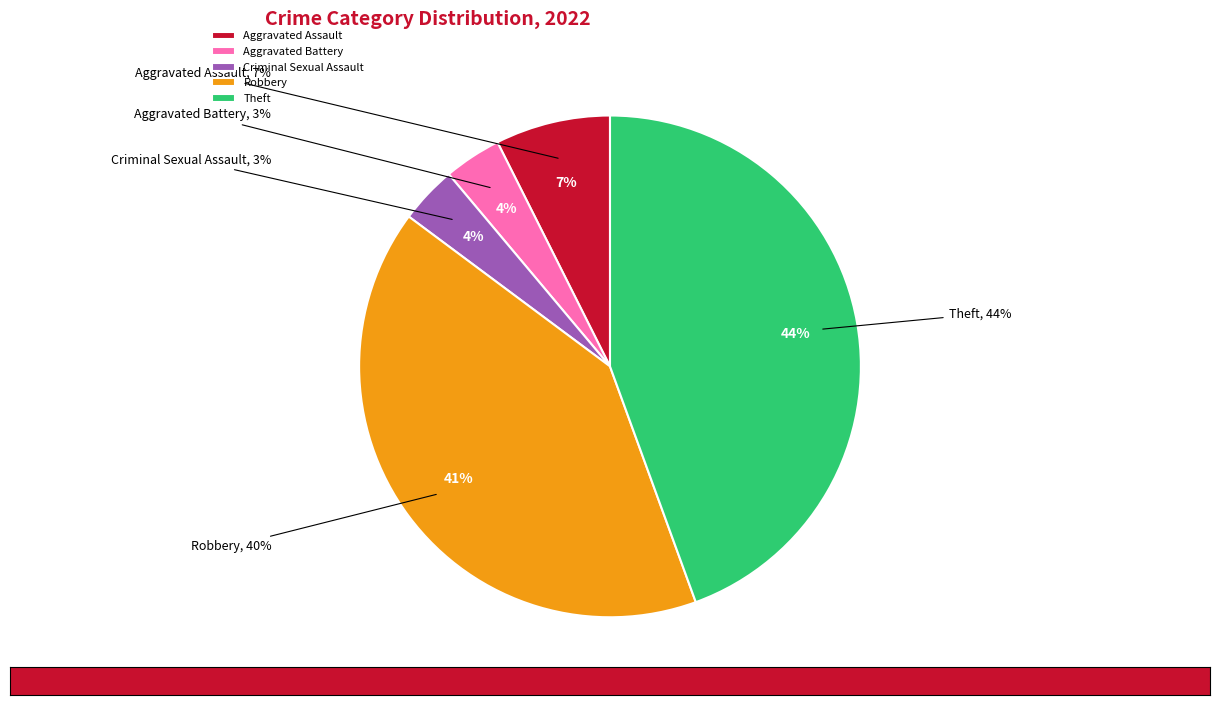

What percentage is the Criminal Sexual Assault slice, to the nearest percent?

4%